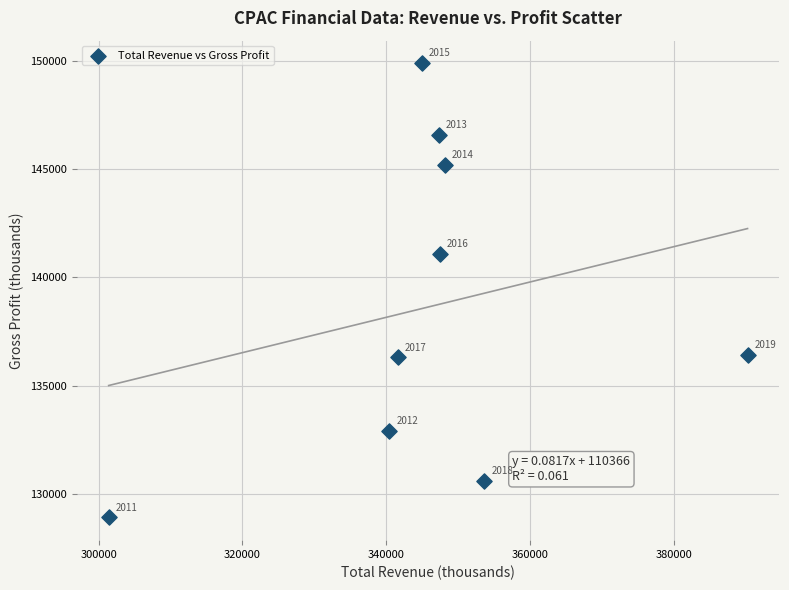

What is the average Y value?

138656